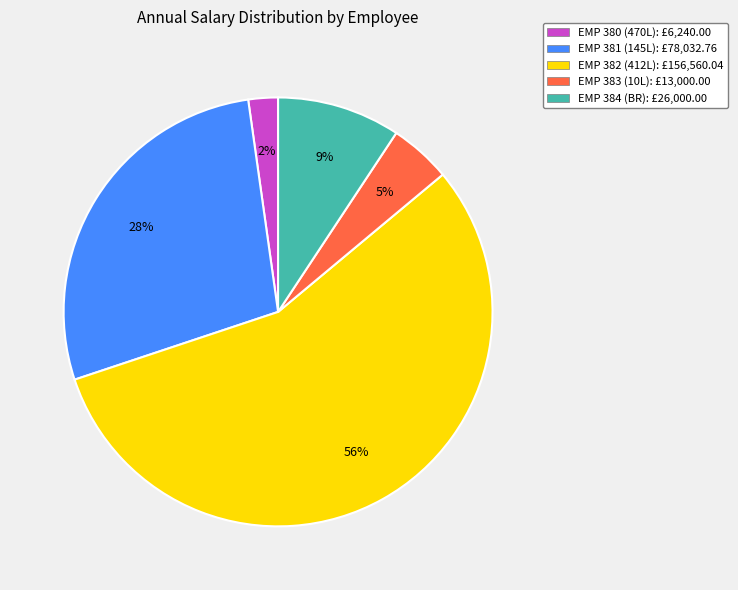

To the nearest percent, what is the combined percentage of EMP 381 (145L) and EMP 383 (10L)?

33%